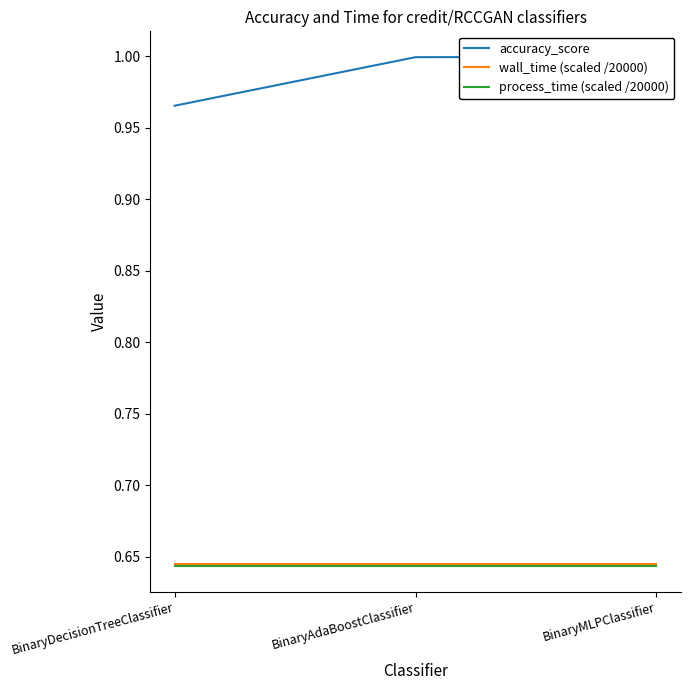

What is the label of the 3rd point from the left?

BinaryMLPClassifier